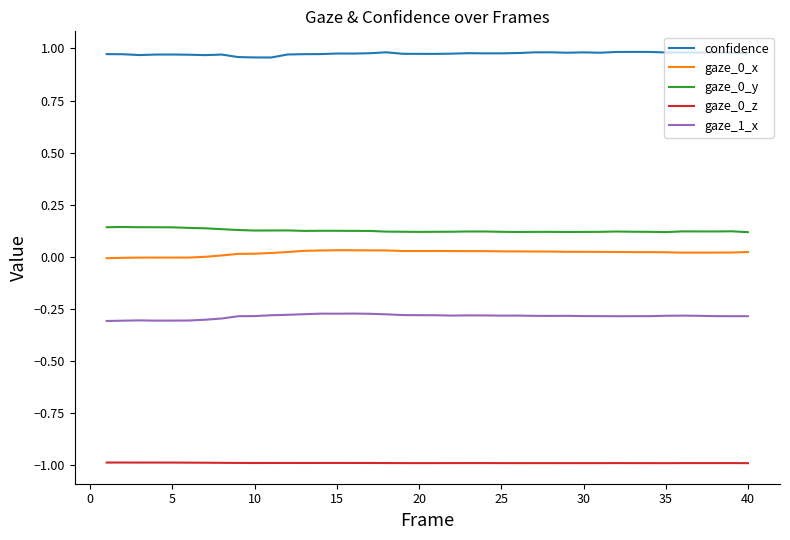

What is the smallest value displayed?

-1.0